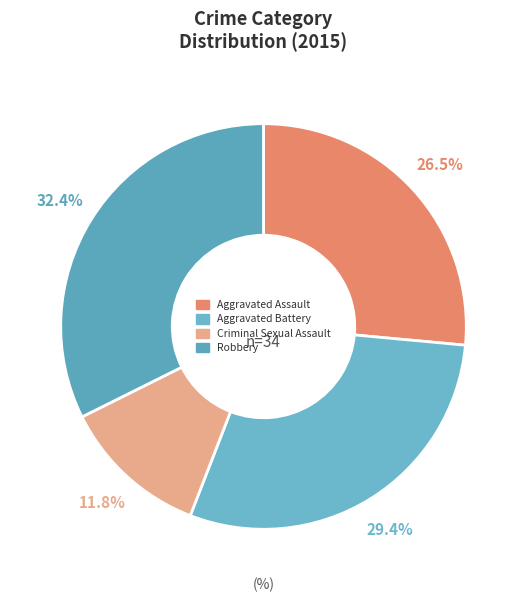

Which slice is the largest?

Robbery